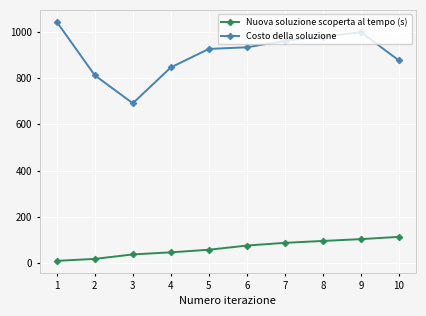

What is the spread (max minus min) of values at 4?

799.4